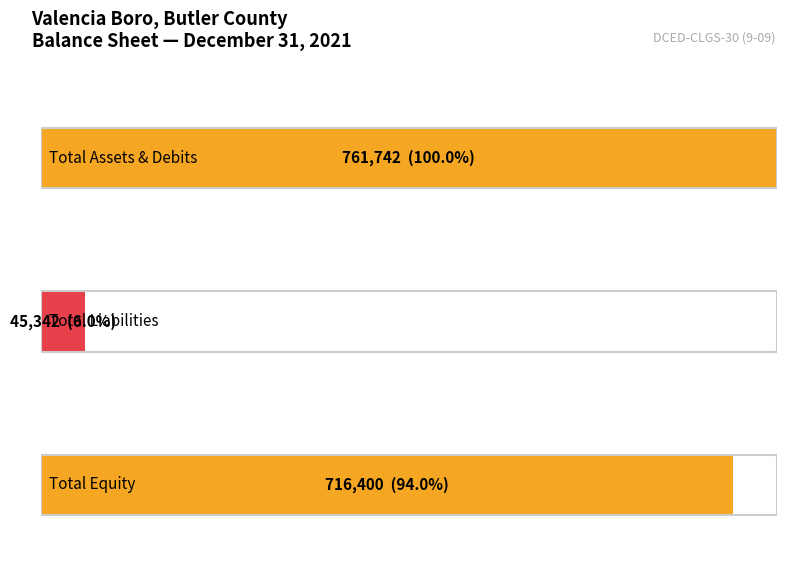

Read the Liabilities value at Total, to the nearest 10.

45340